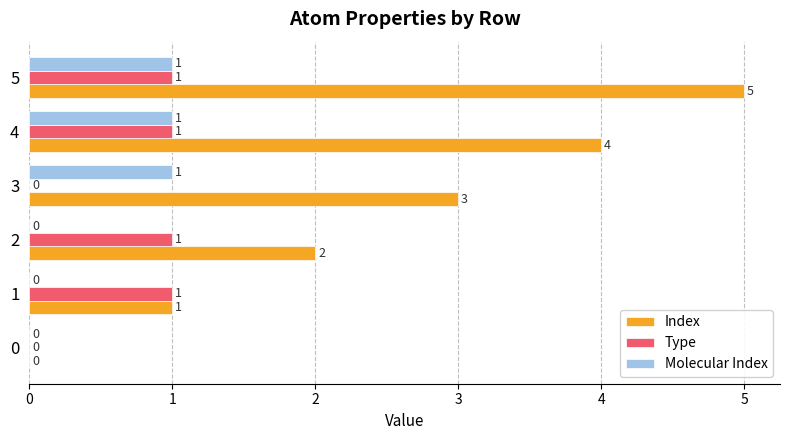

Which series has the largest total across all categories?

Index